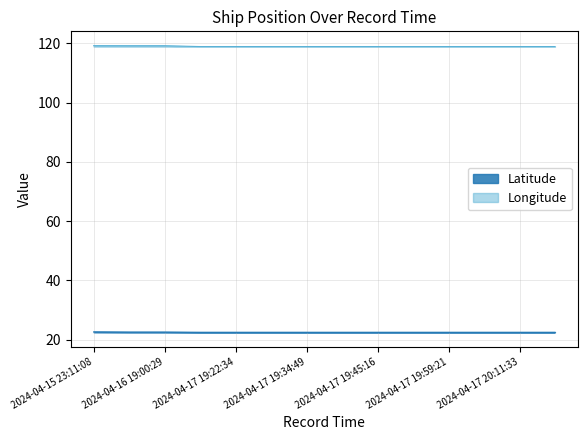

What is the label of the 12th point from the left?

2024-04-17 20:02:50